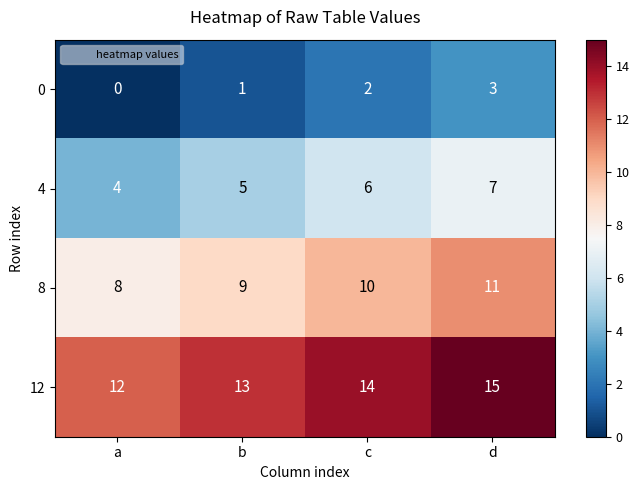

Reading left to right, extract all data points from this chart.

0: 0	1	2	3
4: 4	5	6	7
8: 8	9	10	11
12: 12	13	14	15